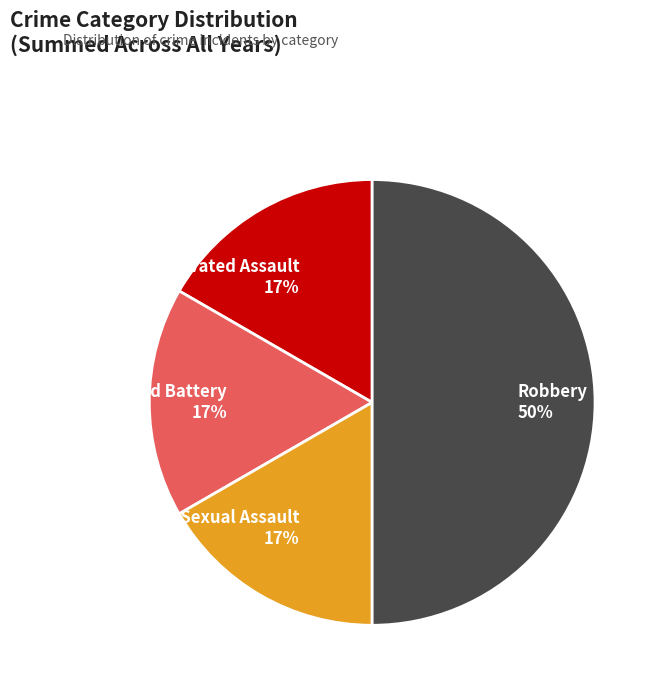

What percentage is the Robbery slice, to the nearest percent?

50%